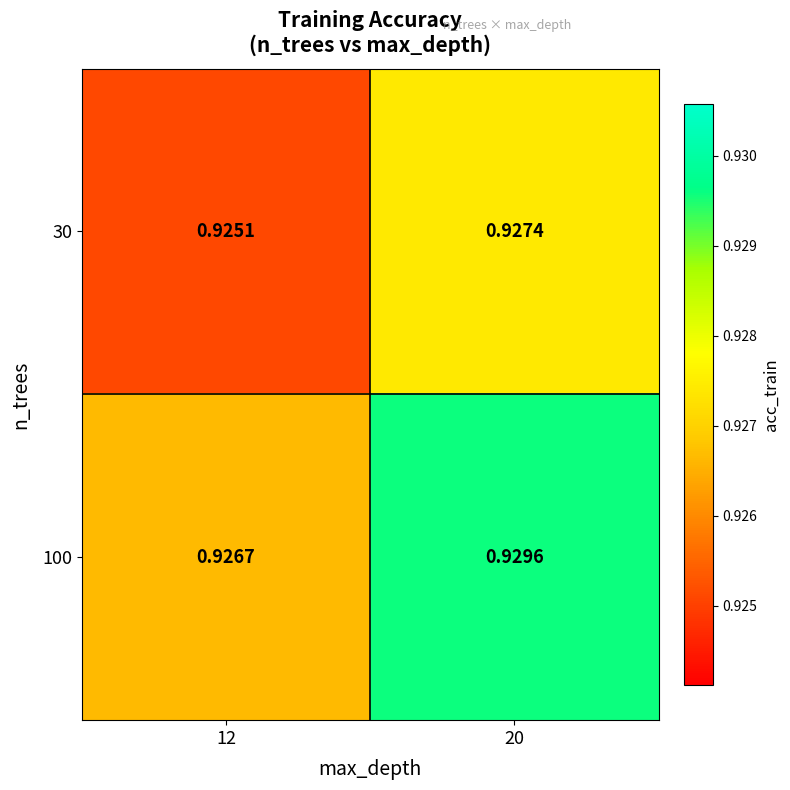

How many distinct data groups are displayed?

2